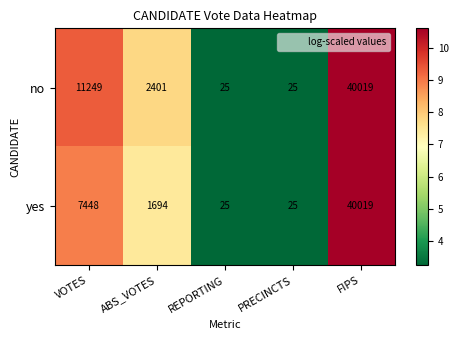

The value of yes at ABS_VOTES is 2259. True or false?

False